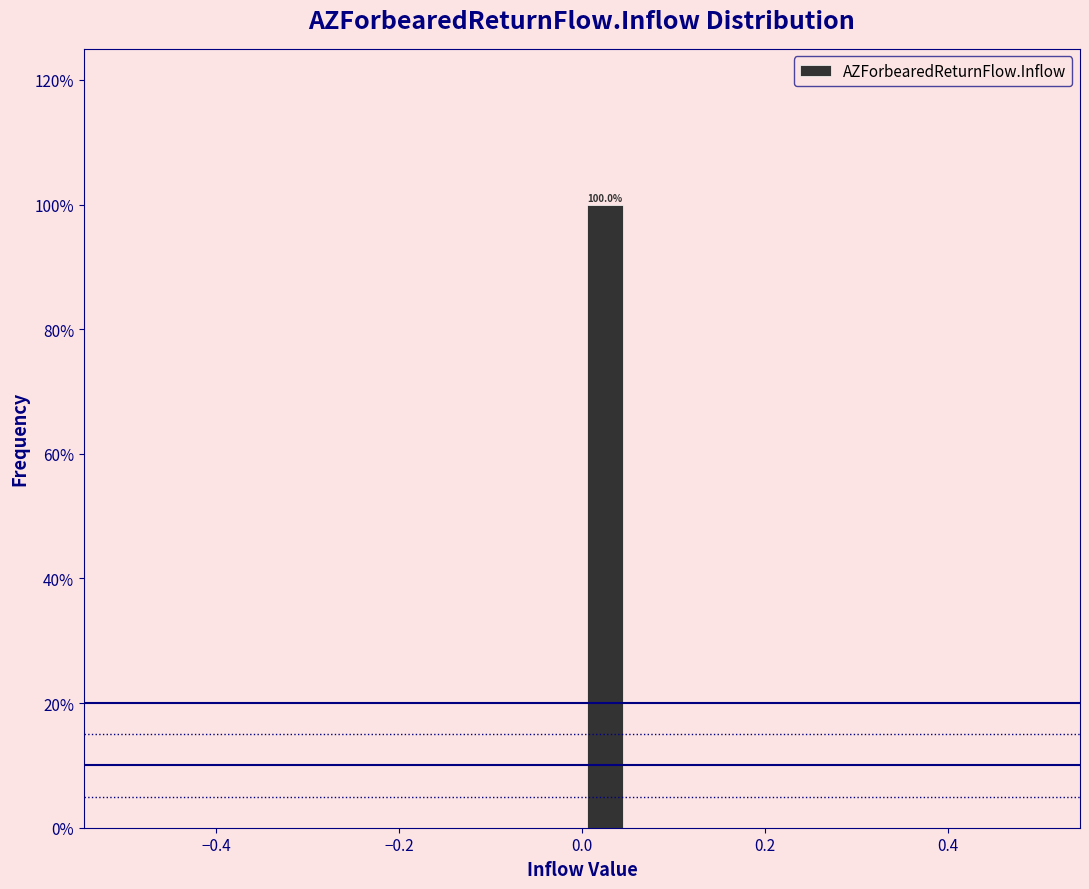

Around what value on the x-axis is the tallest bar? Give the approximate position of its centre, as read against the axis.

0.02